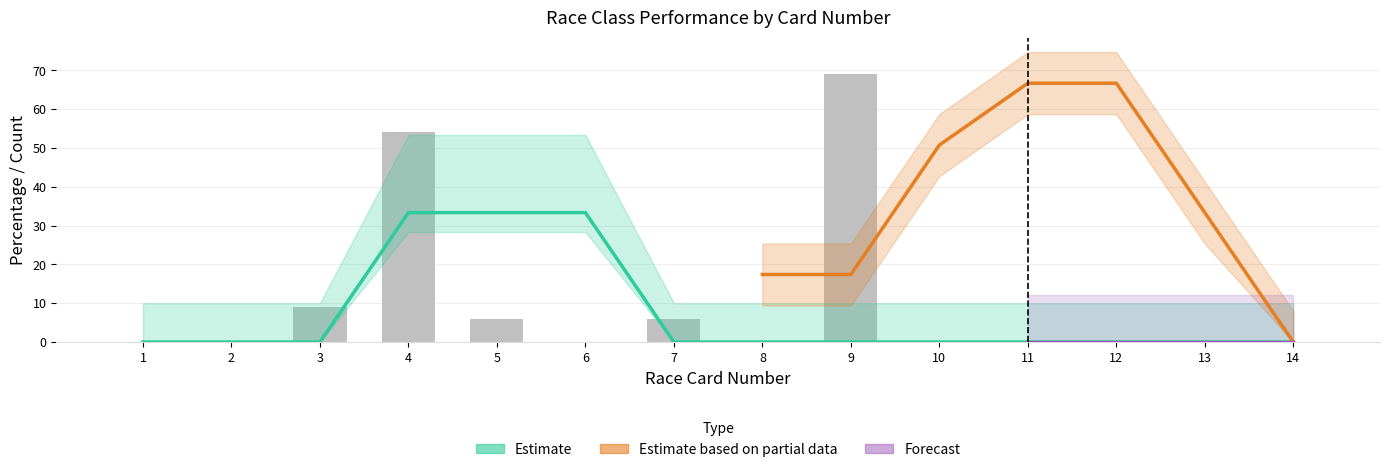

True or false: Class 5 Place% has a value of -35.8 at 6.

False